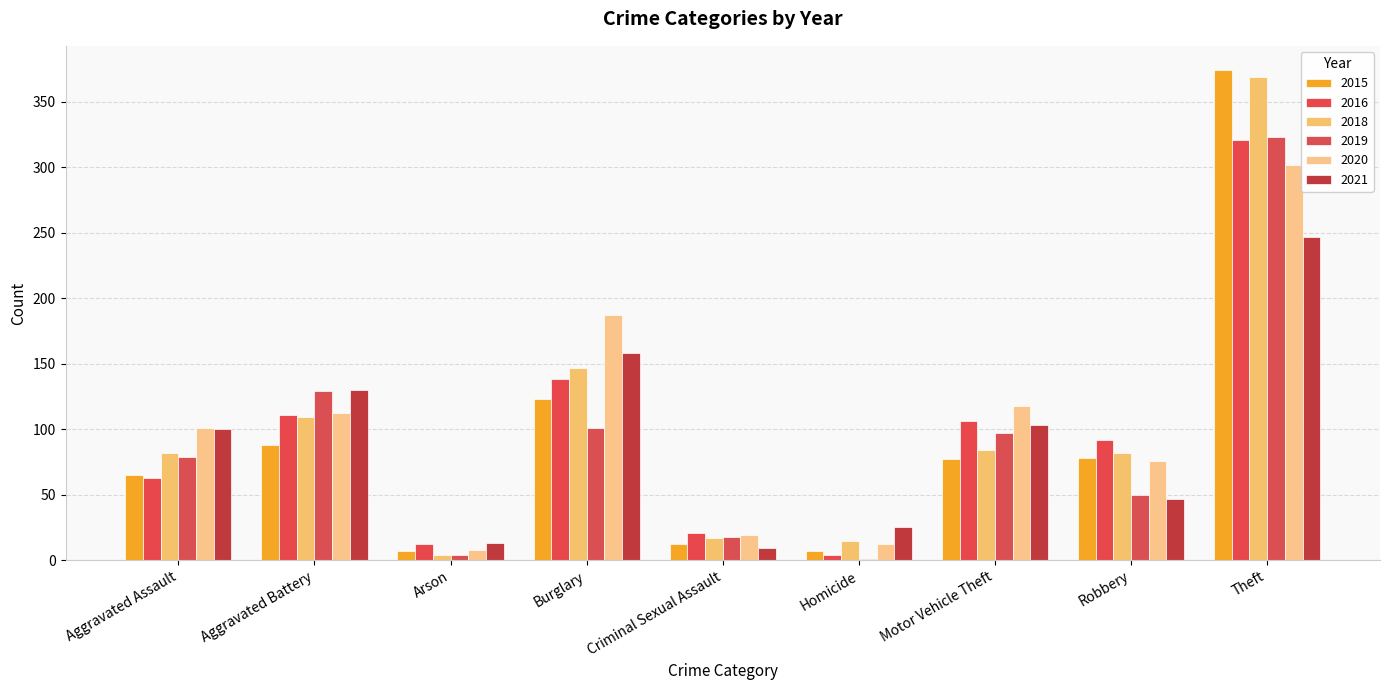

What is the value of the 2018 bar at the 2nd from the left?

109